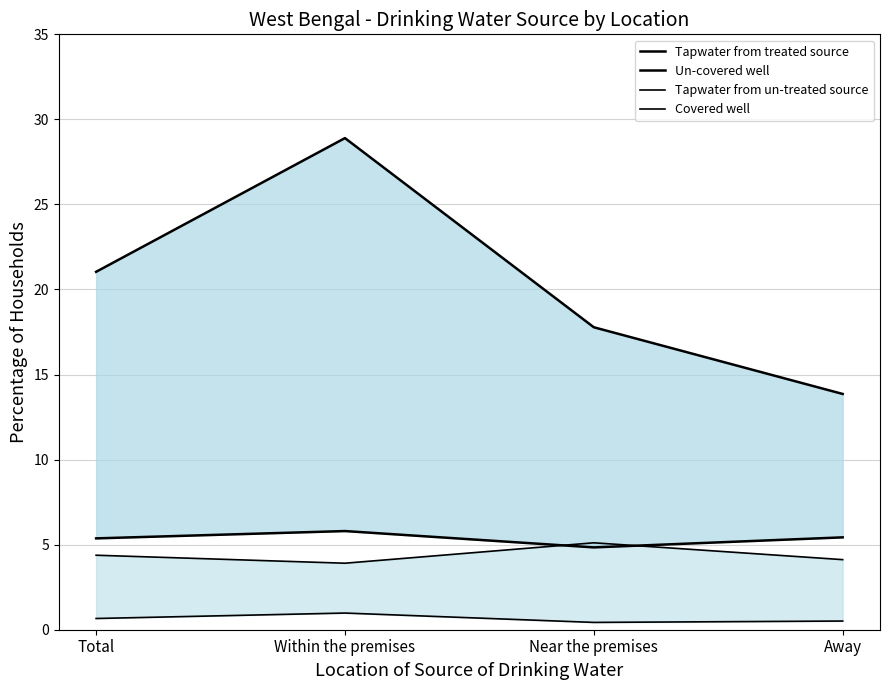

What is the maximum value shown in the chart?

28.9